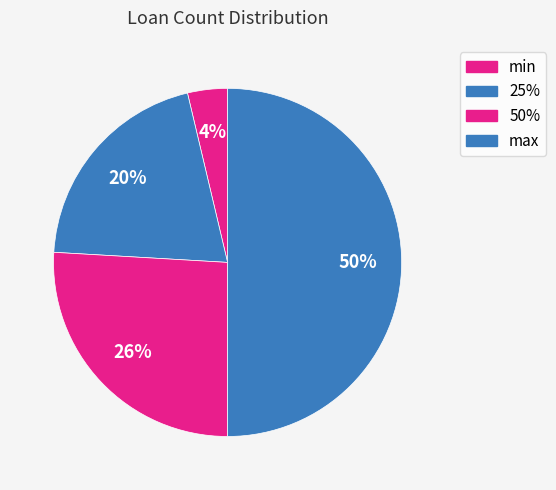

Does any single category account for the majority?

No